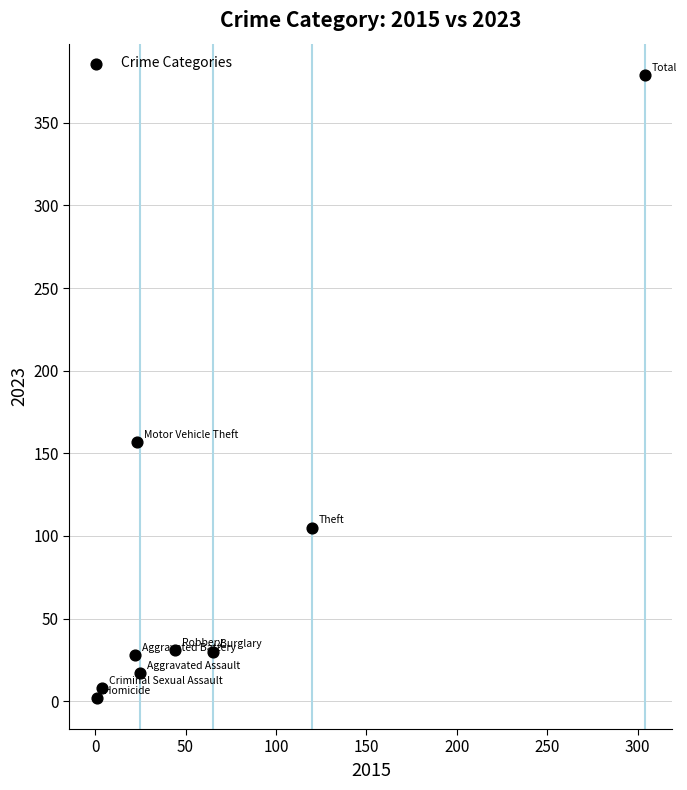

What Y value in the scatter plot is closest to 190?

157